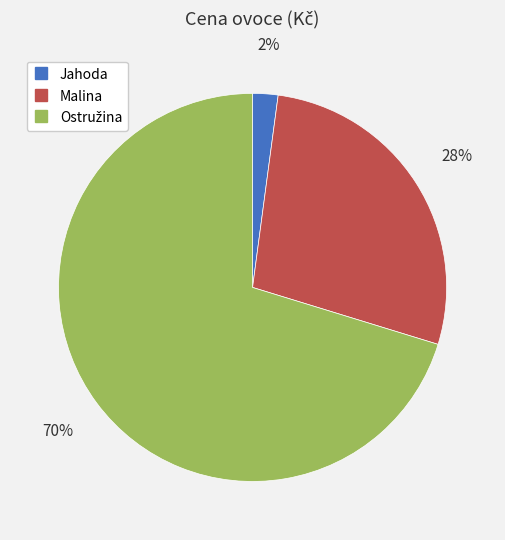

Which has a higher value, Malina or Jahoda?

Malina